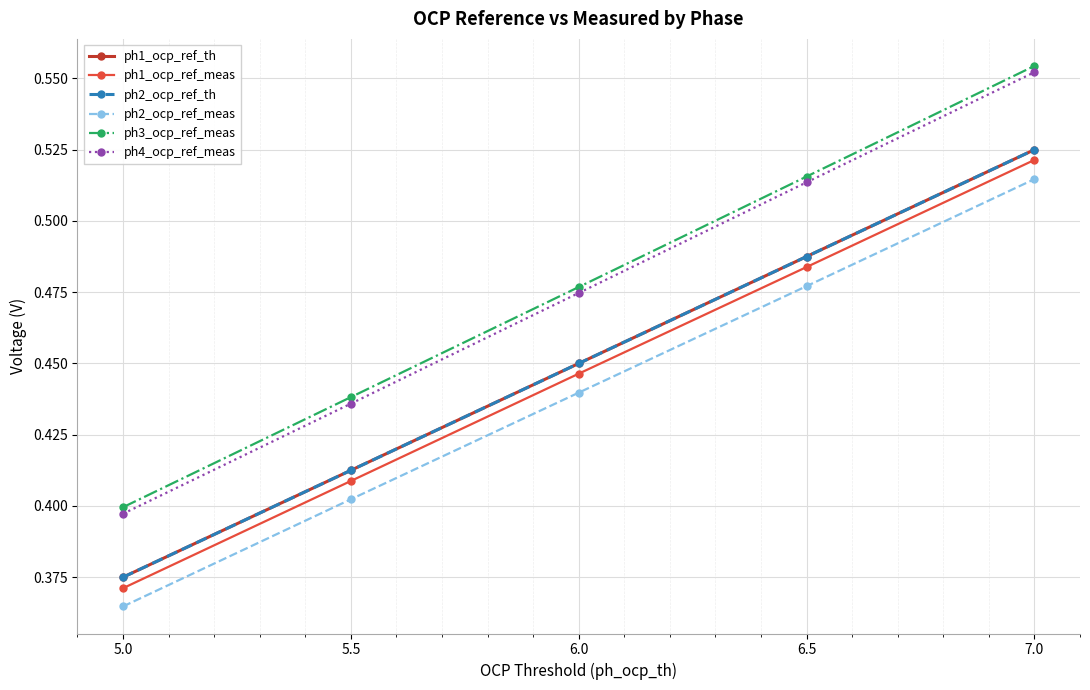

Does the chart have visible grid lines?

Yes